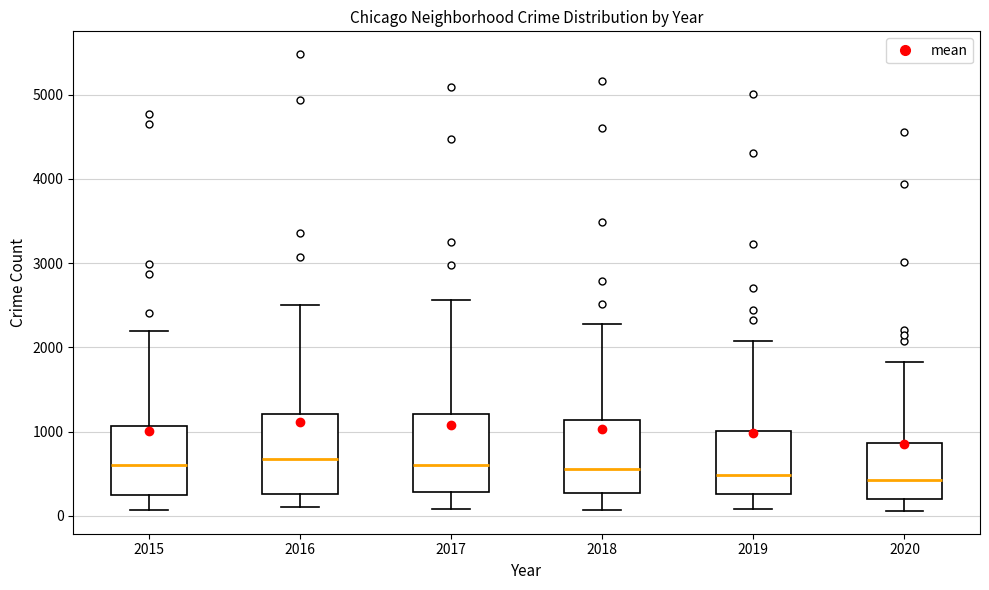

Where does the lower whisker of the box at x = 2020 end on the y-axis? The values are not printed on the chart, so give them approximately, as read against the axis.

100